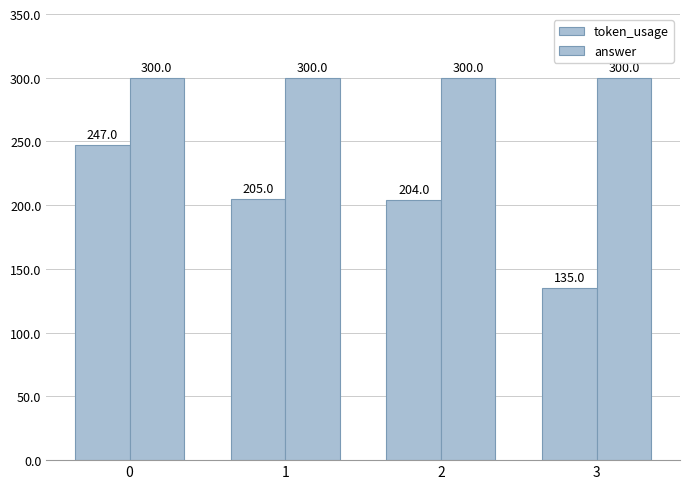

Are the bars horizontal?

No